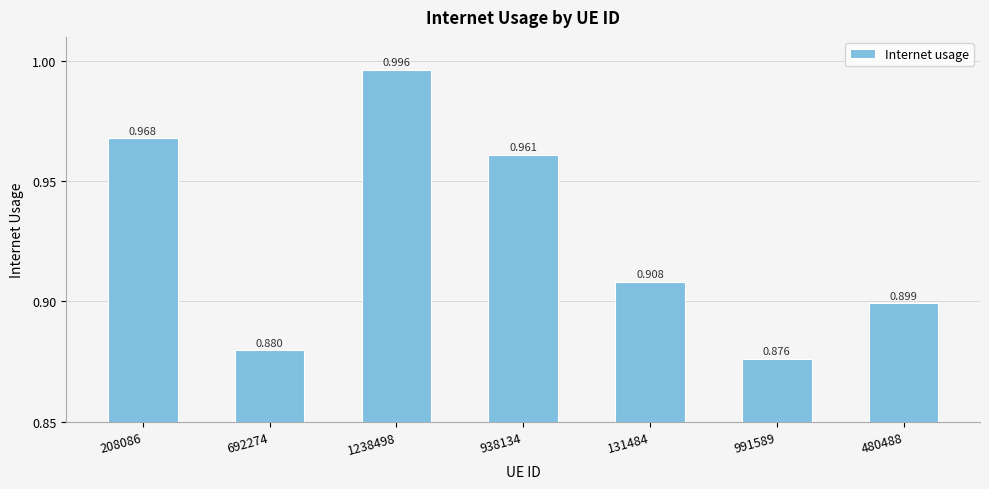

Count the number of categories in the chart.

7